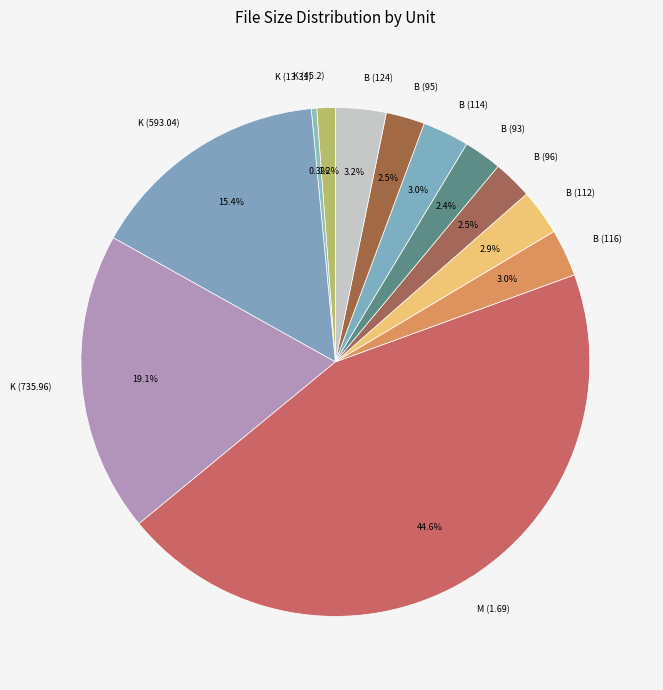

Does K (13.31) account for over 50% of the chart?

No